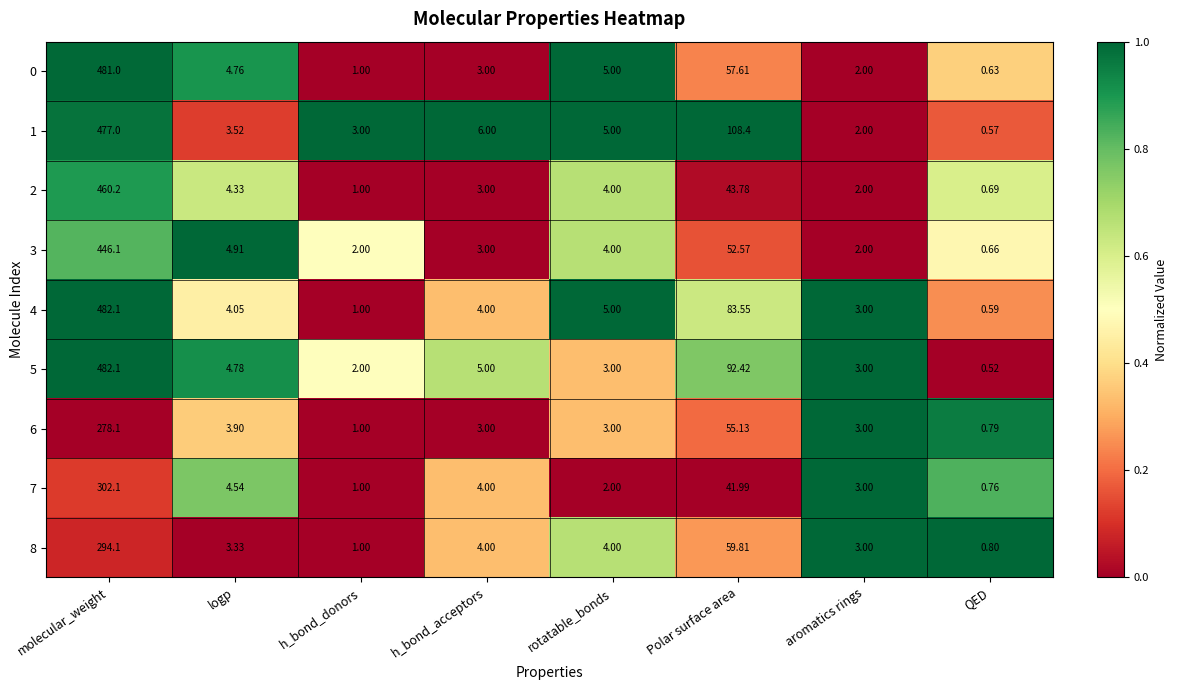

At which label does 5 reach its minimum?

QED